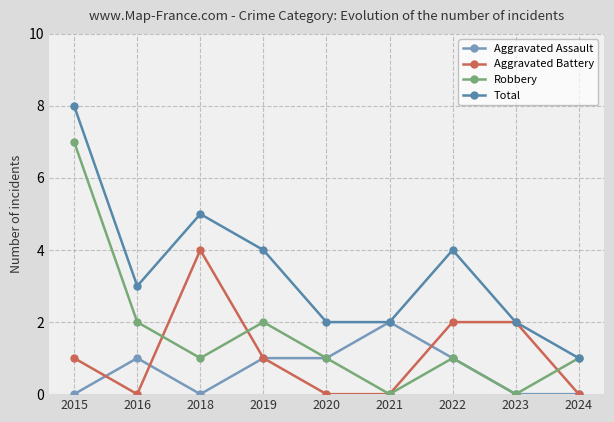

What is the value of the Total point at the 7th from the left?

4